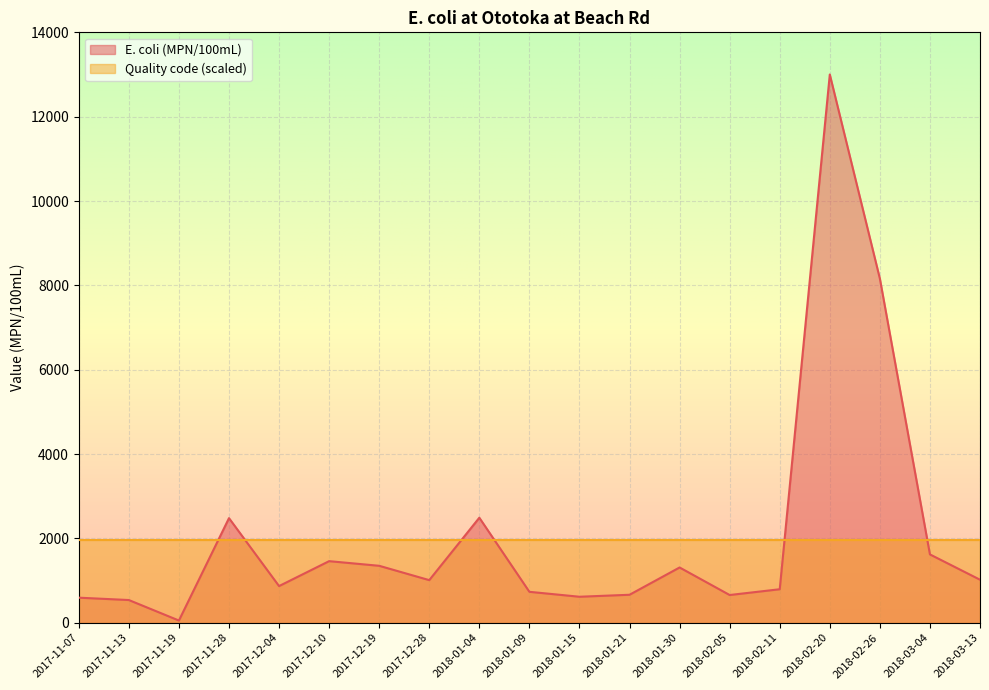

List the labels in order of value, smallest first.

2017-11-19, 2017-11-13, 2017-11-07, 2018-01-15, 2018-02-05, 2018-01-21, 2018-01-09, 2018-02-11, 2017-12-04, 2017-12-28, 2018-03-13, 2018-01-30, 2017-12-19, 2017-12-10, 2018-03-04, 2017-11-28, 2018-01-04, 2018-02-26, 2018-02-20